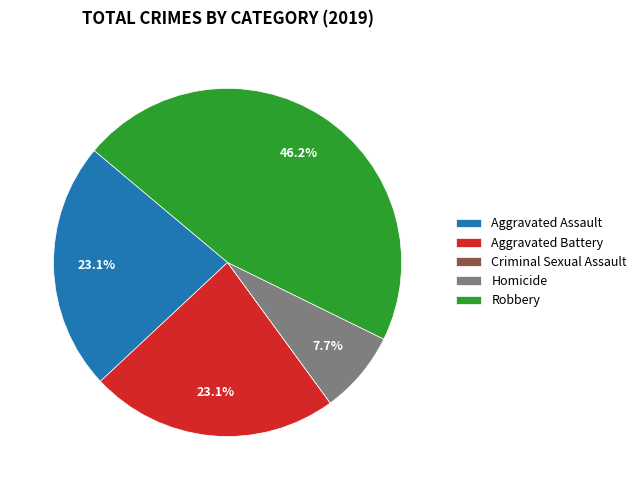

Is it true that Aggravated Battery is 23% of the pie?

True